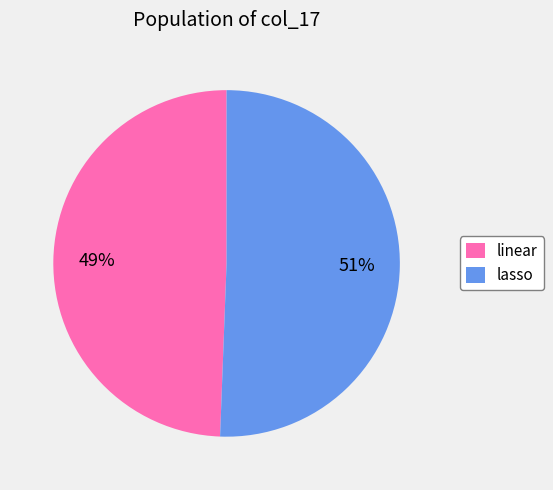

How many segments does this pie chart have?

2